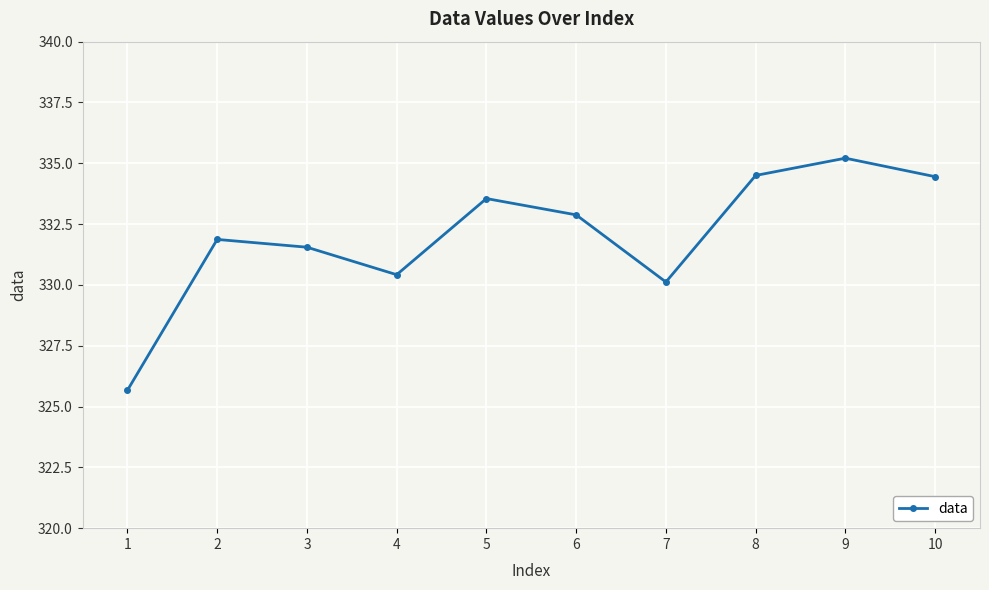

What is the value of the 2nd point from the left?

331.9